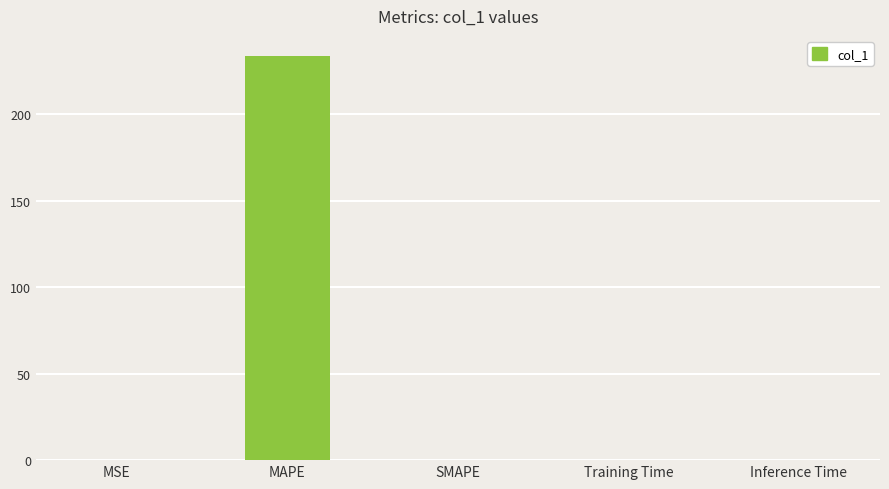

What is the sum of all values?

234.0